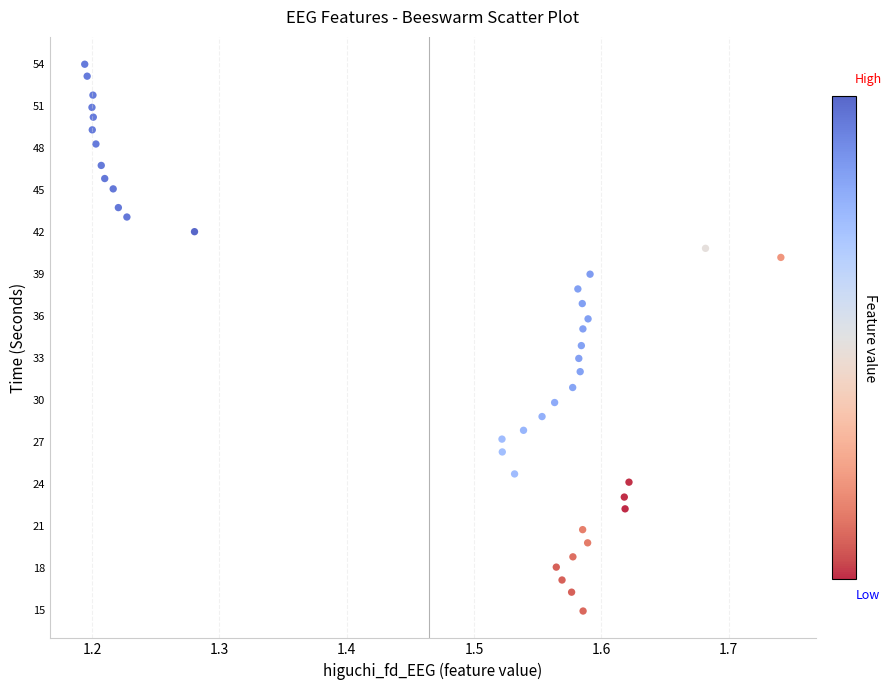

What is the range of Y values (max minus min)?

39.0